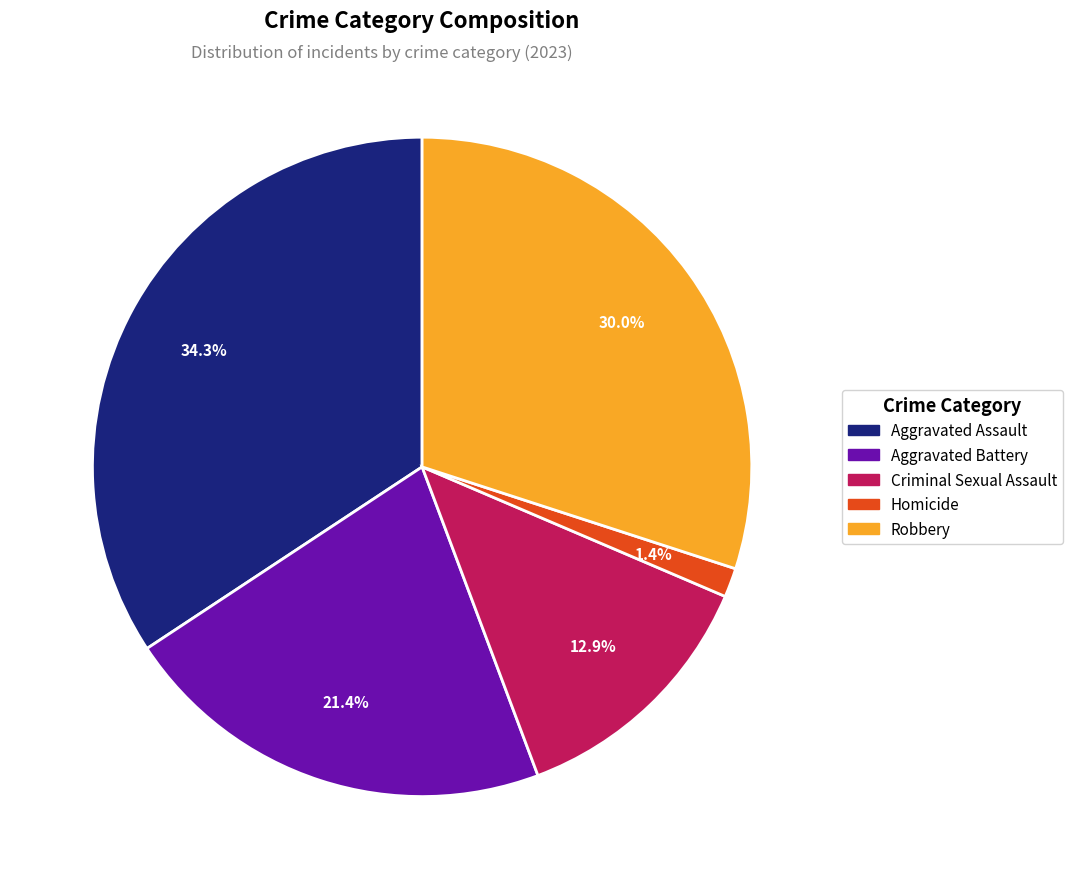

How much of the chart is everything except Criminal Sexual Assault?

87.1%